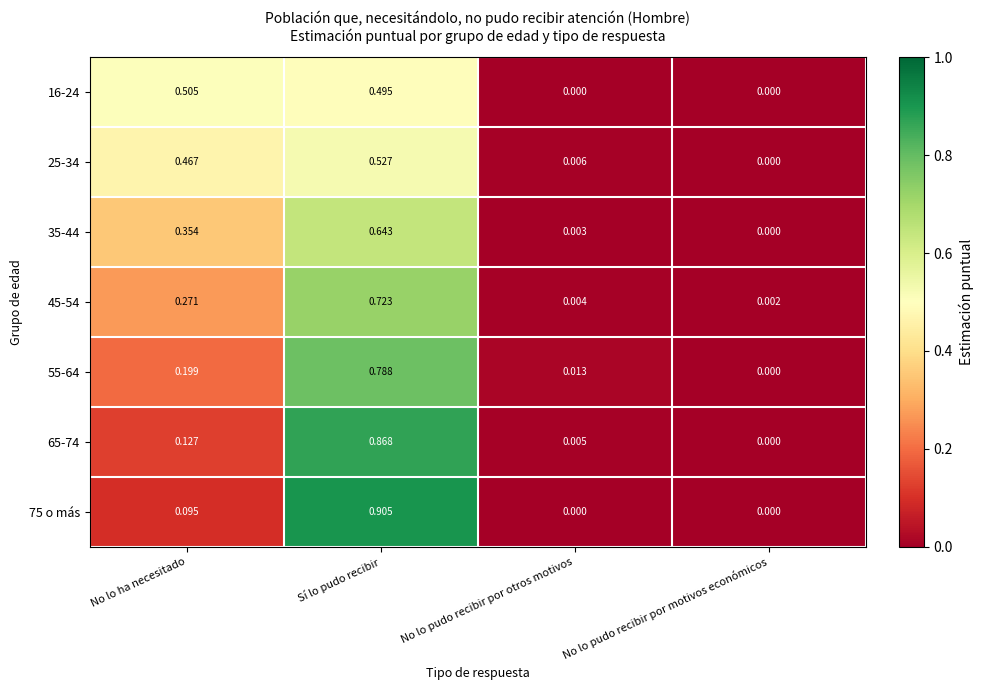

At which category is the sum across all series the highest?

Sí lo pudo recibir